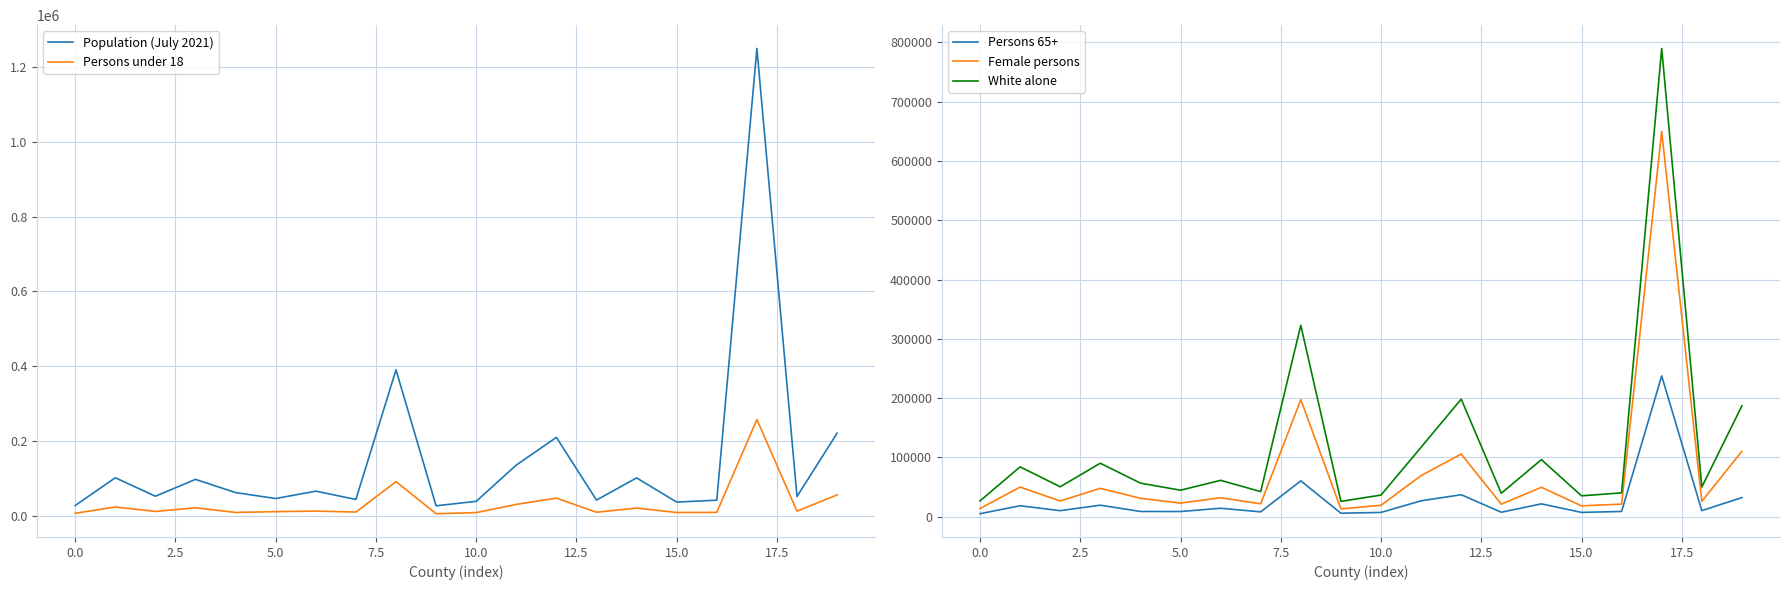

Is it true that Female persons equals 19349.5 at 10.0?

True